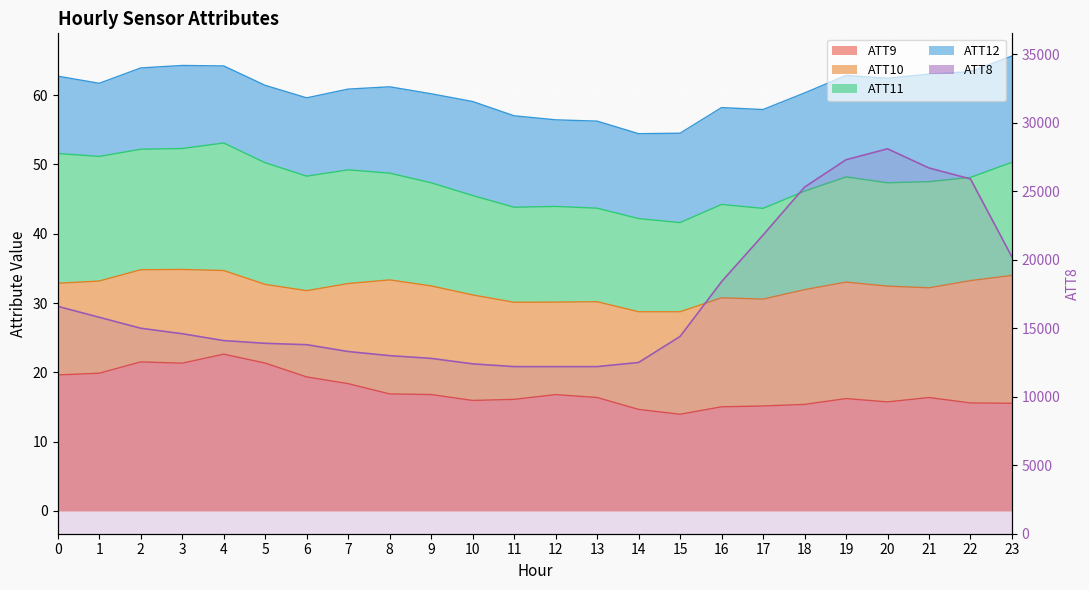

Rank the categories by value from lowest to highest.

11, 12, 13, 10, 14, 9, 8, 7, 6, 5, 4, 15, 3, 2, 1, 0, 16, 23, 17, 18, 22, 21, 19, 20